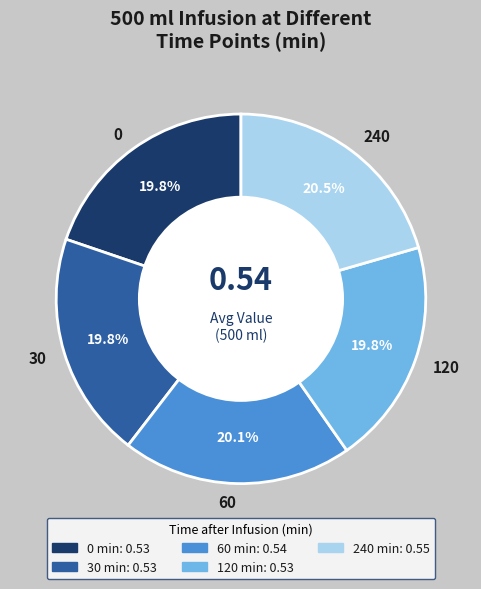

To the nearest percent, what portion does 0 represent?

20%